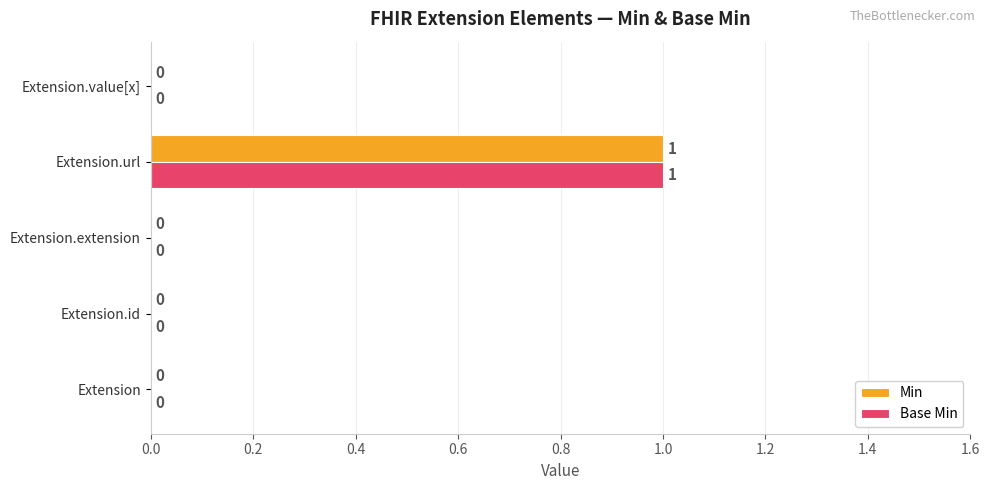

Which category has the highest value in the Min series?

Extension.url